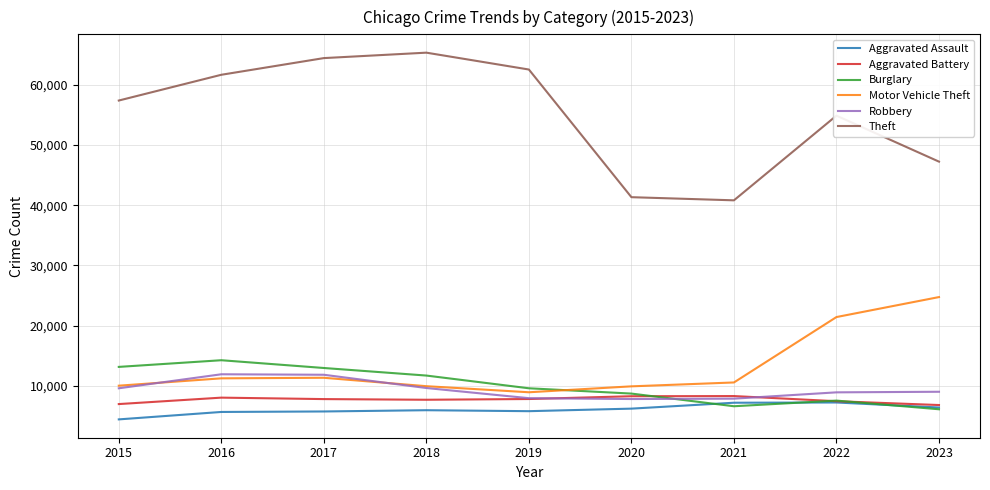

What are all the series names shown in the legend?

Aggravated Assault, Aggravated Battery, Burglary, Motor Vehicle Theft, Robbery, Theft